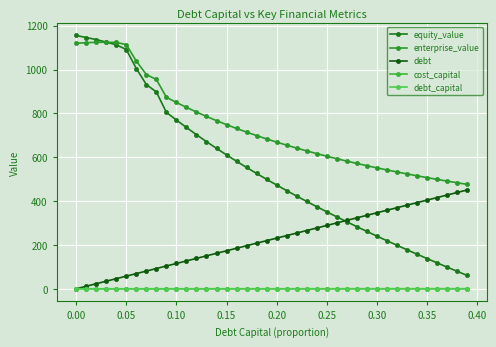

Where does the equity_value series first go above 499?

0.00